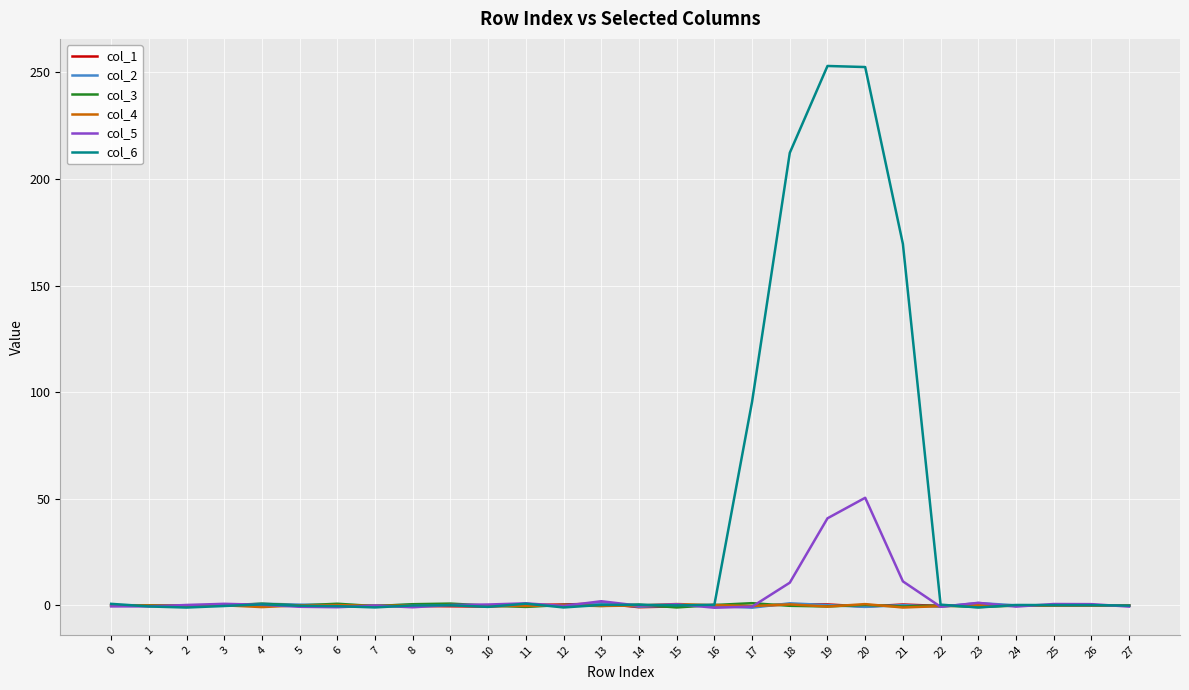

What is the difference between the second highest and minimum values in the col_3 series?

1.8